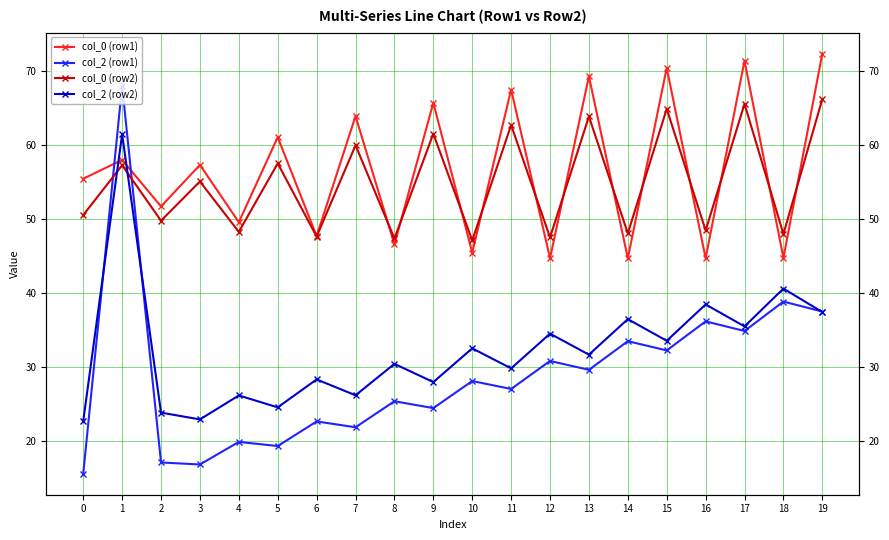

How many intersections are there between col_0 (row2) and col_2 (row1)?

2